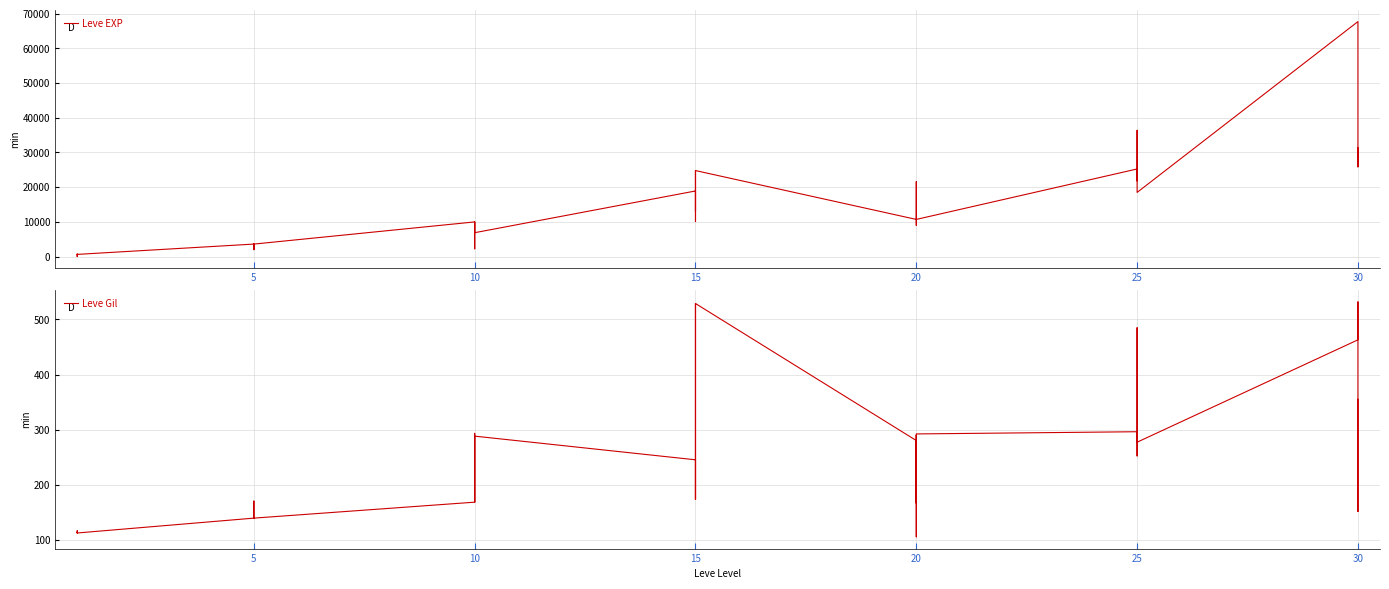

What are all the series names shown in the legend?

Leve EXP, Leve Gil